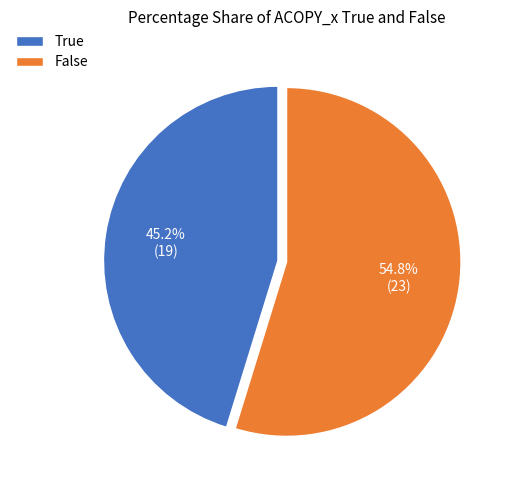

To the nearest percent, what percentage of the pie is False?

55%